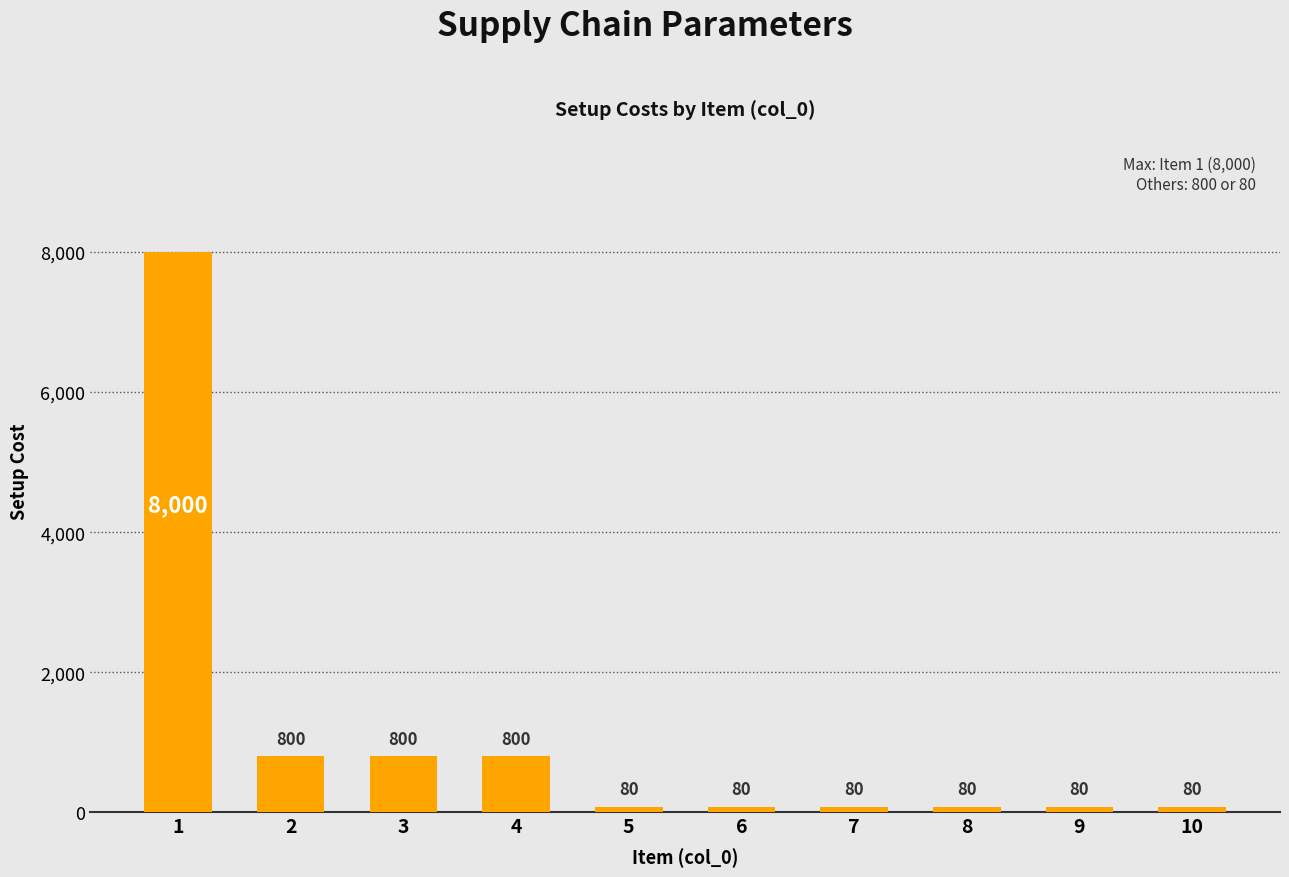

Reading left to right, transcribe all the data shown in this chart.

1=8000	2=800	3=800	4=800	5=80	6=80	7=80	8=80	9=80	10=80